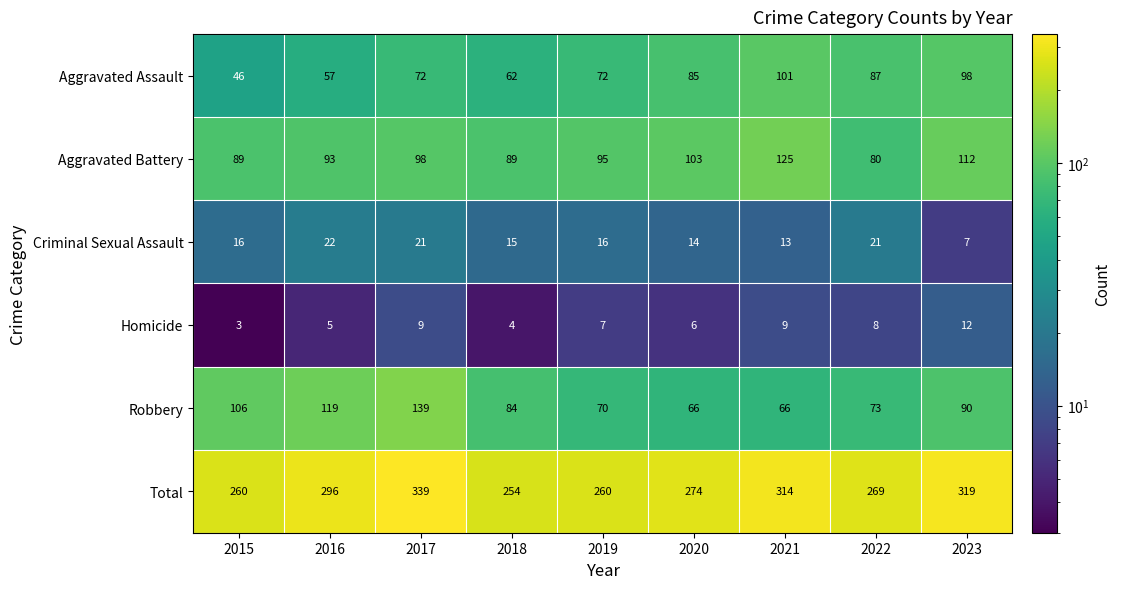

What is the difference between the maximum and minimum values in the Aggravated Battery series?

45